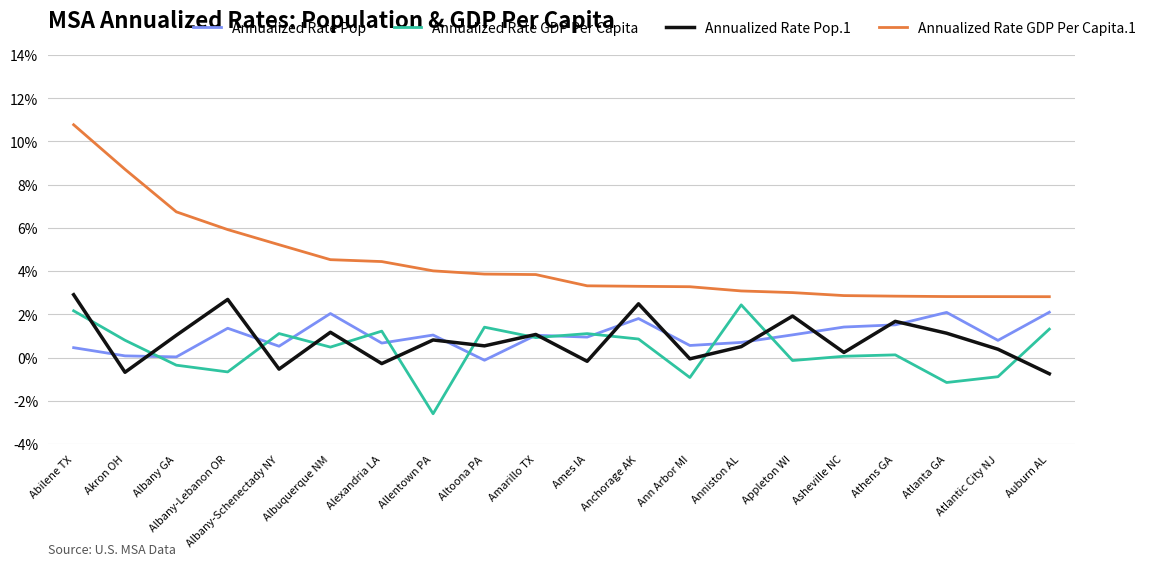

Does the chart display data point markers on the line(s)?

No